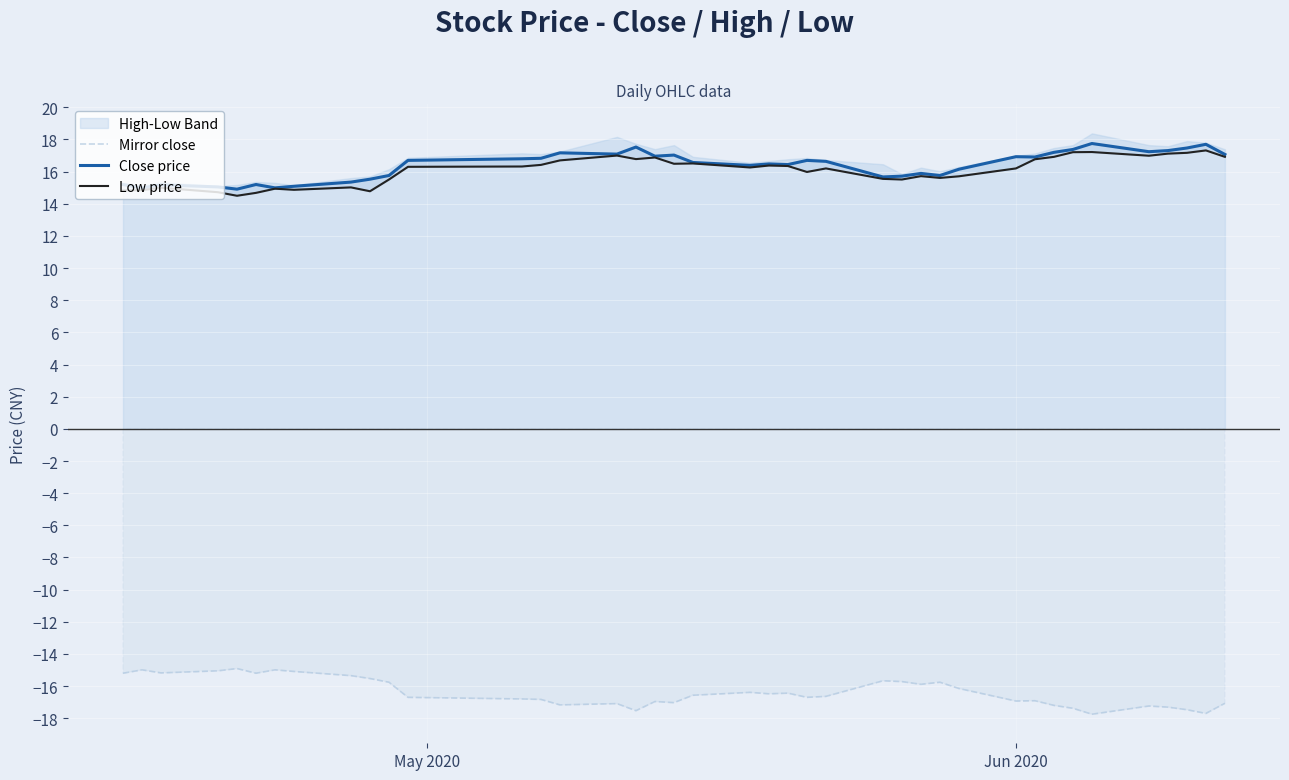

True or false: Close price and Mirror close intersect in this chart.

False